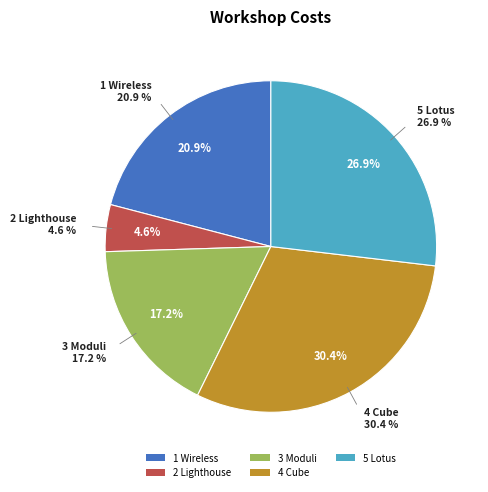

Which category has the smallest portion of the pie?

2 Lighthouse